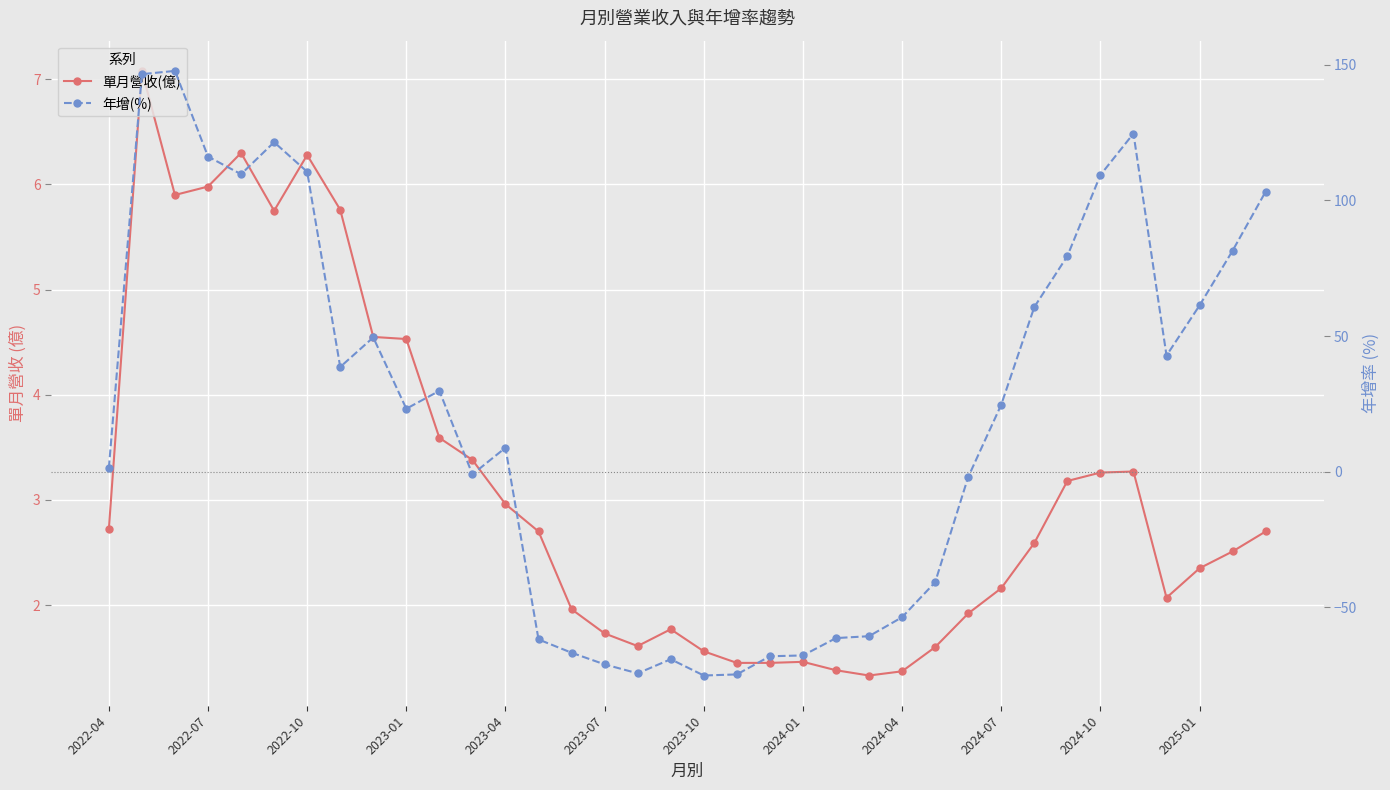

After their last crossing, which series has the higher values: 單月營收(億) or 年增(%)?

年增(%)